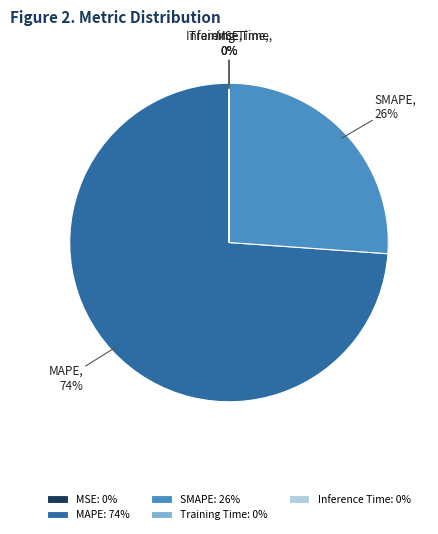

To the nearest percent, what portion does MAPE represent?

74%